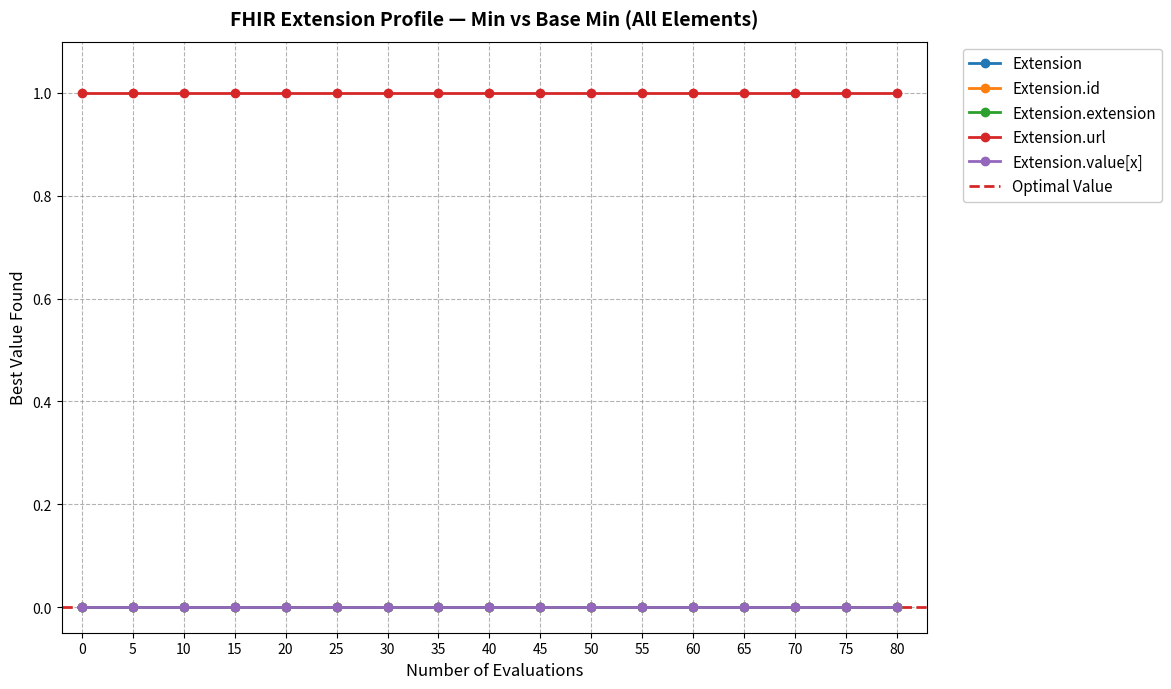

How many lines are shown in the chart?

6